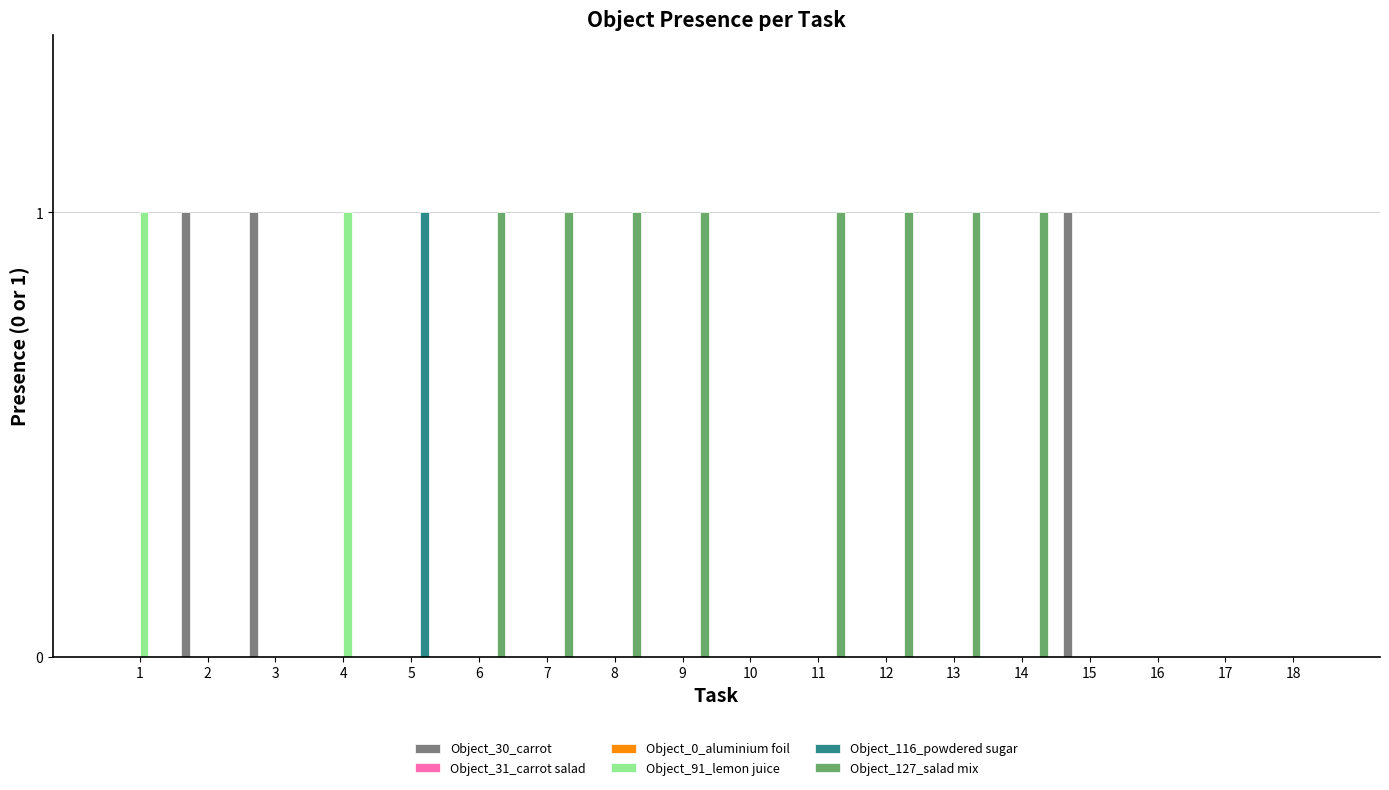

Rank the series by their maximum value, from lowest to highest.

Object_31_carrot salad, Object_0_aluminium foil, Object_30_carrot, Object_91_lemon juice, Object_116_powdered sugar, Object_127_salad mix